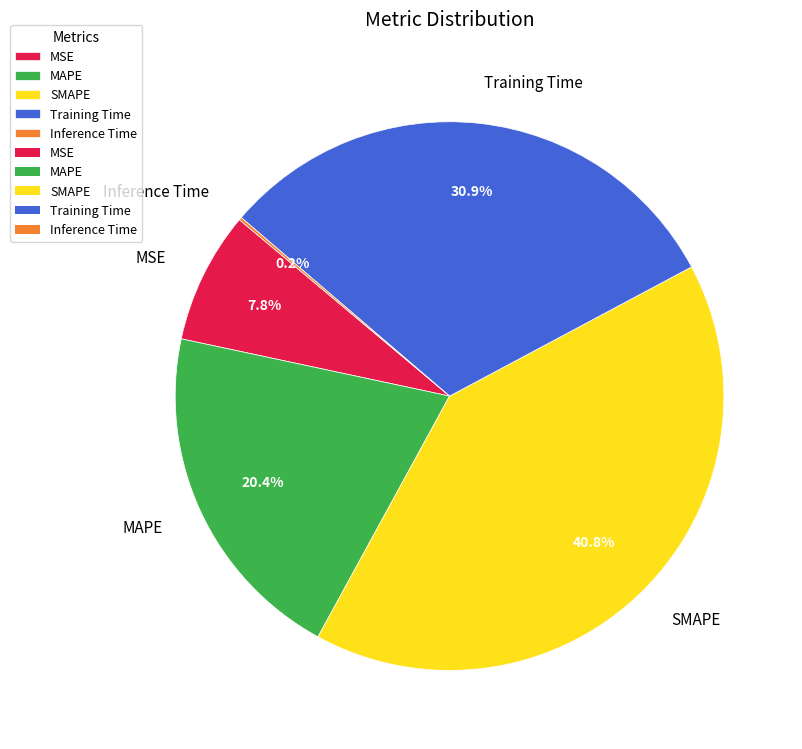

Is it true that MSE is 8% of the pie?

True